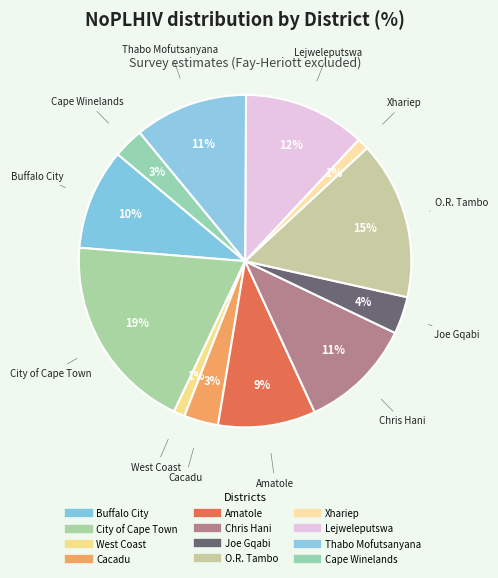

How many slices are in this pie chart?

12